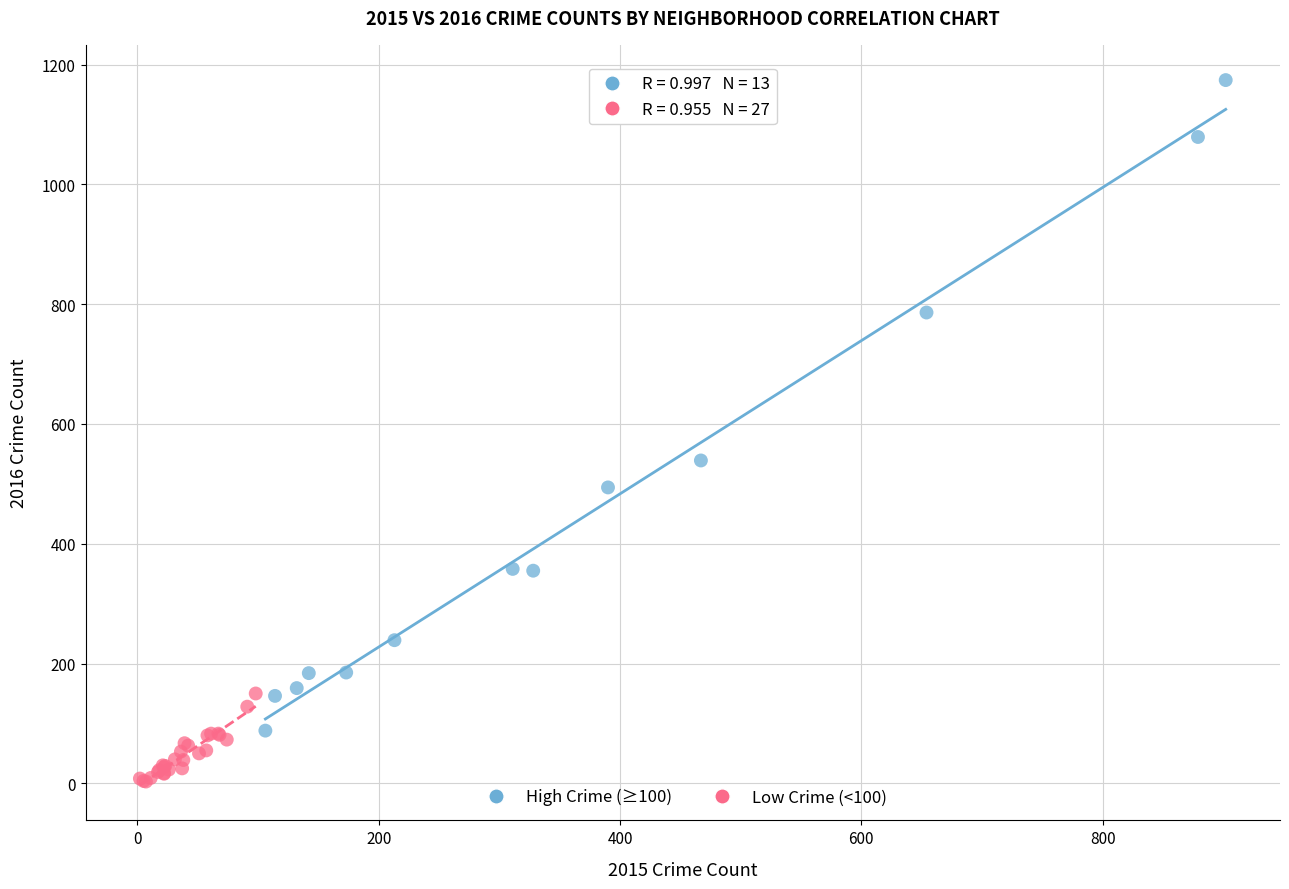

Which series has the widest spread of Y values?

High Crime (≥100)